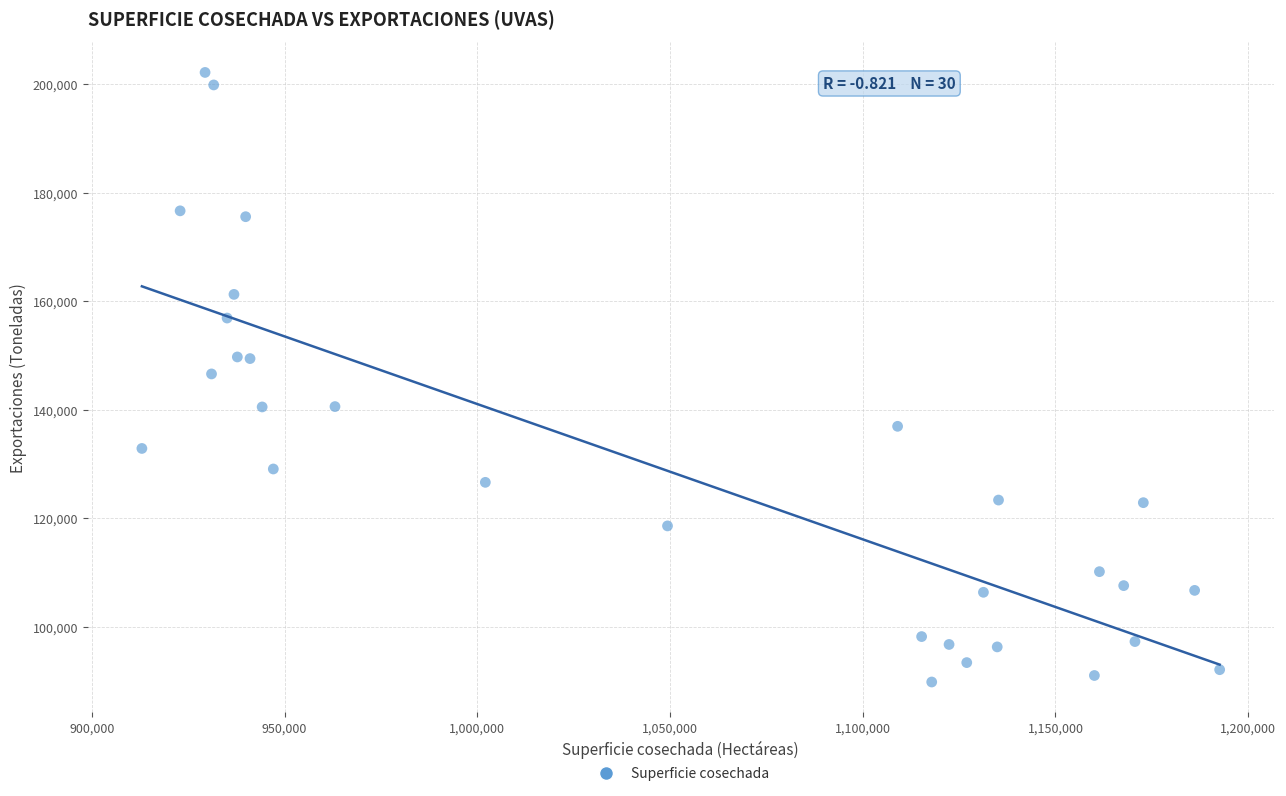

What is the range of Y values (max minus min)?

112232.9